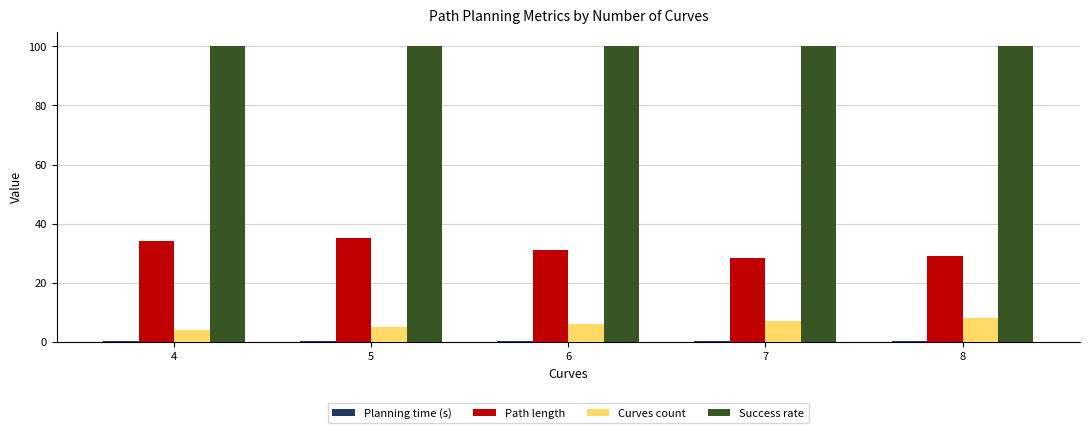

Is it true that Curves count equals 4.0 at 4?

True